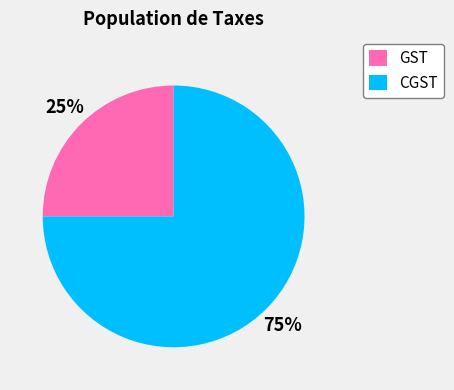

Which slice is the smallest?

GST